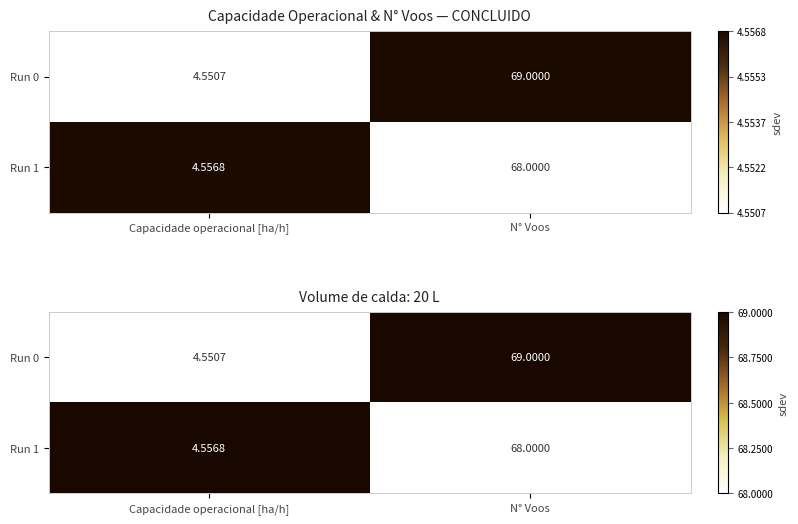

At how many categories does at least one series exceed 0?

2